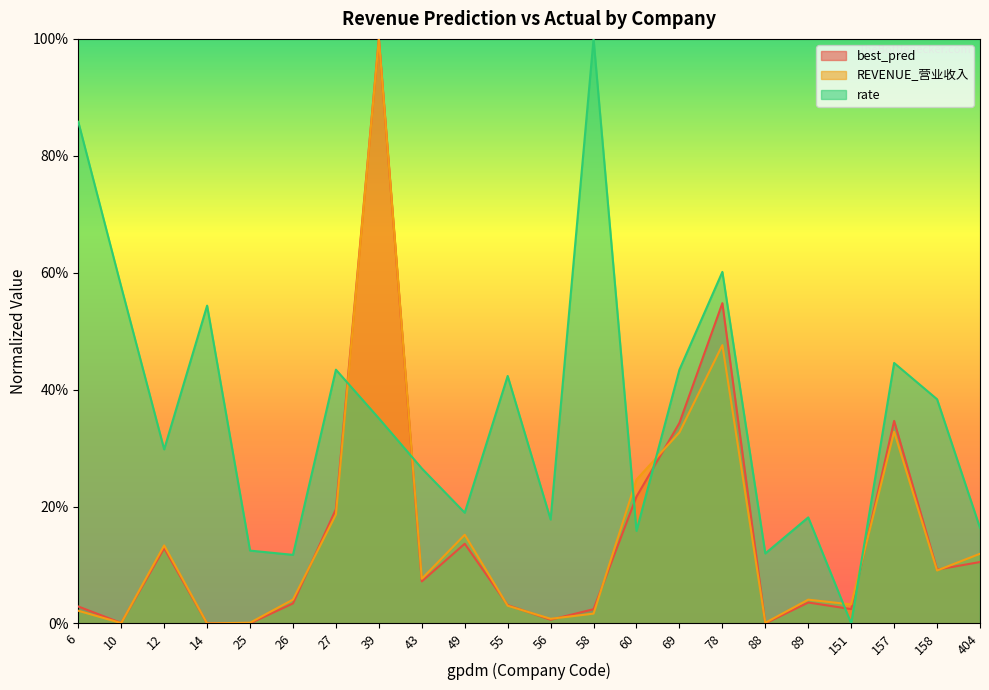

What is the maximum value for REVENUE_营业收入?

1.0